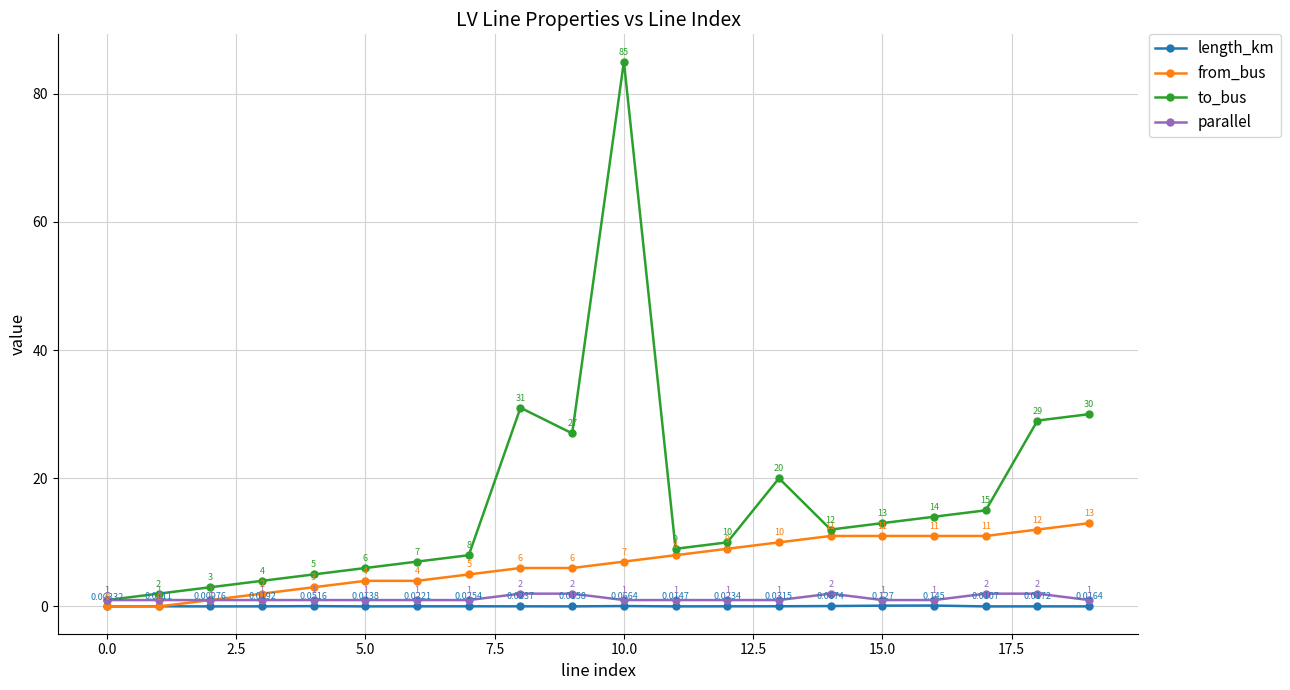

True or false: to_bus has more than 1 points higher than both neighbors.

True